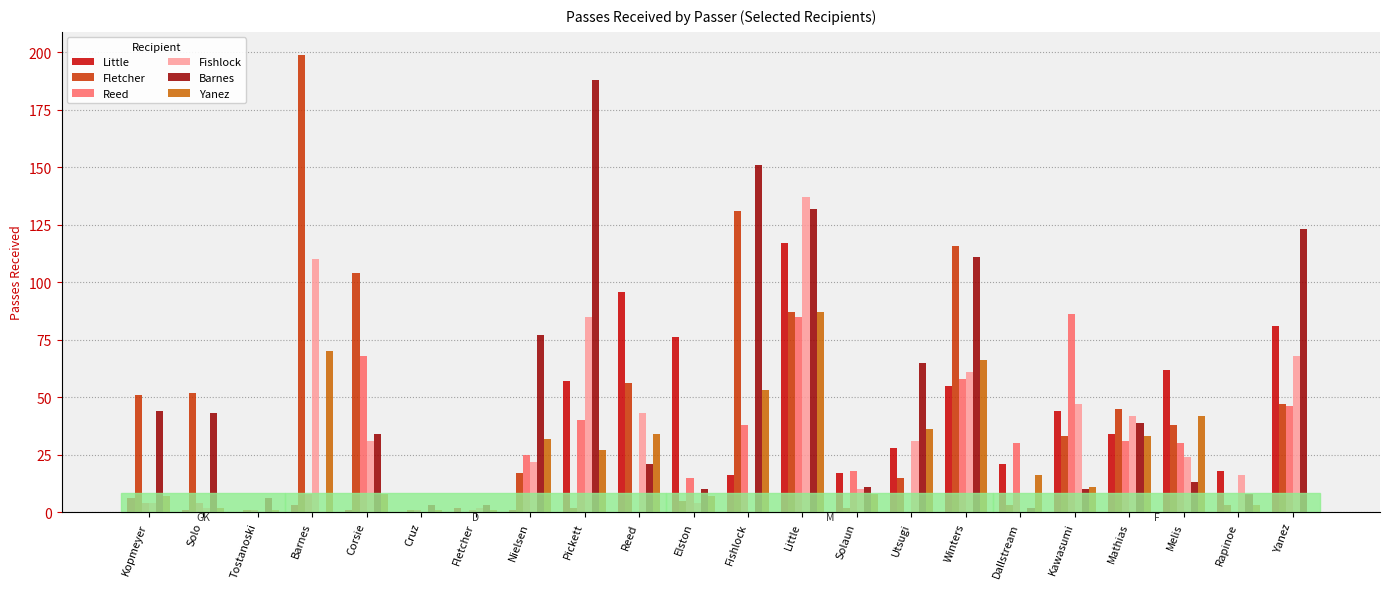

Are the bars grouped side by side (vs. stacked)?

Yes